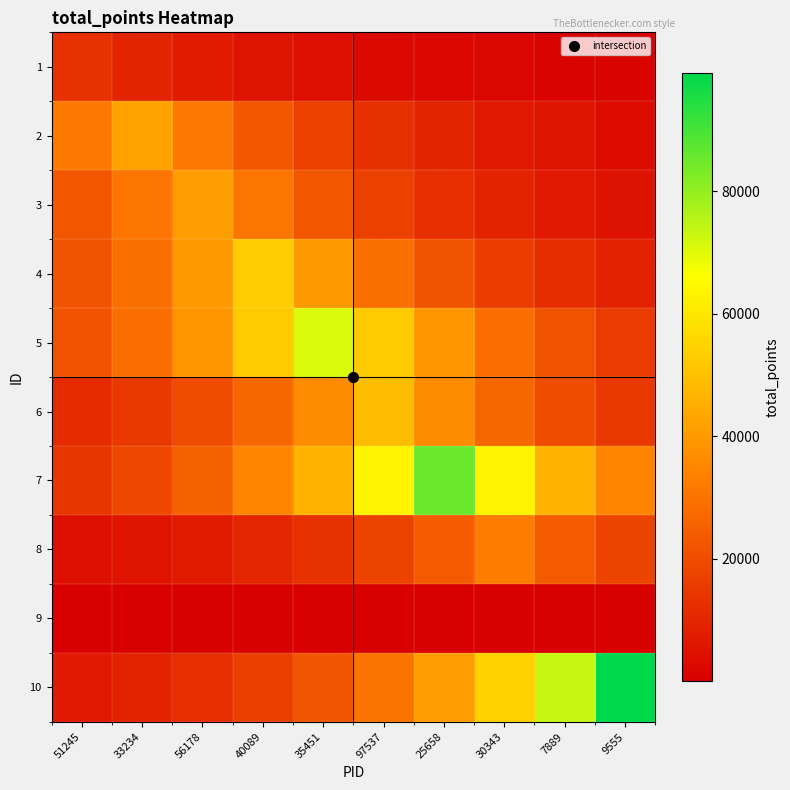

Reading right to left, list all the values displayed in this chart.

1: 9555=873.4	7889=1179.0	30343=1591.4	25658=2148.2	97537=2899.8	35451=3914.3	40089=5283.8	56178=7132.4	33234=9627.7	51245=12996.0
2: 9555=3806.9	7889=5138.8	30343=6936.6	25658=9363.4	97537=12639.3	35451=17061.3	40089=23030.3	56178=31087.7	33234=41964.0	51245=31087.7
3: 9555=5035.7	7889=6797.4	30343=9175.6	25658=12385.7	97537=16719.0	35451=22568.2	40089=30463.9	56178=41122.0	33234=30463.9	51245=22568.2
4: 9555=8838.5	7889=11930.8	30343=16104.9	25658=21739.3	97537=29345.0	35451=39611.6	40089=53470.0	56178=39611.6	33234=29345.0	51245=21739.3
5: 9555=15822.4	7889=21358.0	30343=28830.3	25658=38916.8	97537=52532.2	35451=70911.0	40089=52532.2	56178=38916.8	33234=28830.3	51245=21358.0
6: 9555=14788.6	7889=19962.6	30343=26946.7	25658=36374.2	97537=49100.0	35451=36374.2	40089=26946.7	56178=19962.6	33234=14788.6	51245=10955.7
7: 9555=34547.0	7889=46633.6	30343=62948.8	25658=84972.0	97537=62948.8	35451=46633.6	40089=34547.0	56178=25593.1	33234=18959.8	51245=14045.8
8: 9555=17726.1	7889=23927.7	30343=32299.0	25658=23927.7	97537=17726.1	35451=13131.8	40089=9728.3	56178=7206.9	33234=5339.0	51245=3955.2
9: 9555=294.8	7889=398.0	30343=294.8	25658=218.4	97537=161.8	35451=119.9	40089=88.8	56178=65.8	33234=48.7	51245=36.1
10: 9555=99243.0	7889=73521.0	30343=54465.7	25658=40349.2	97537=29891.4	35451=22144.1	40089=16404.8	56178=12152.9	33234=9003.1	51245=6669.7